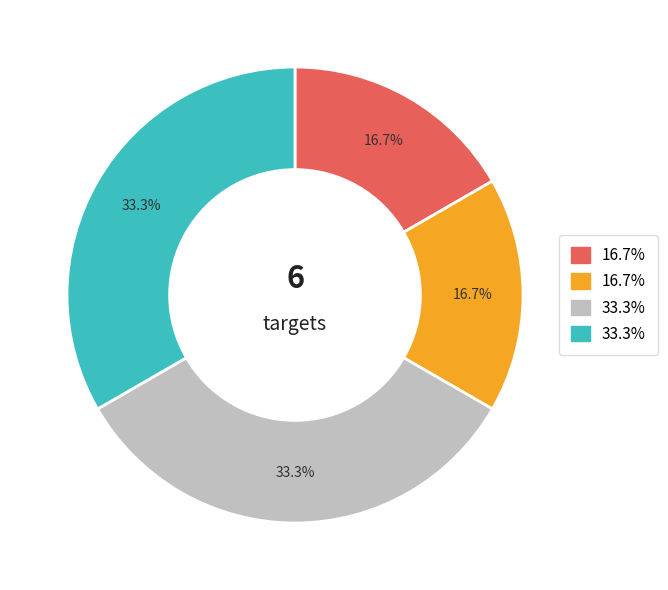

How many segments does this pie chart have?

4